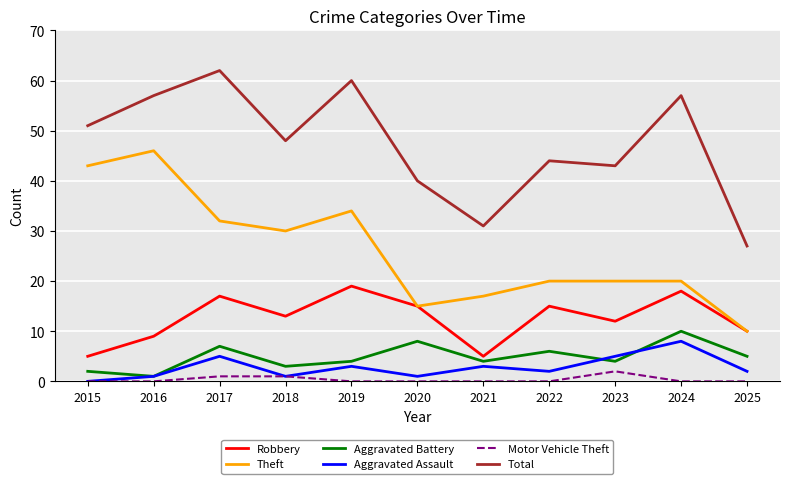

How many interior local peaks does the Aggravated Battery series have?

4